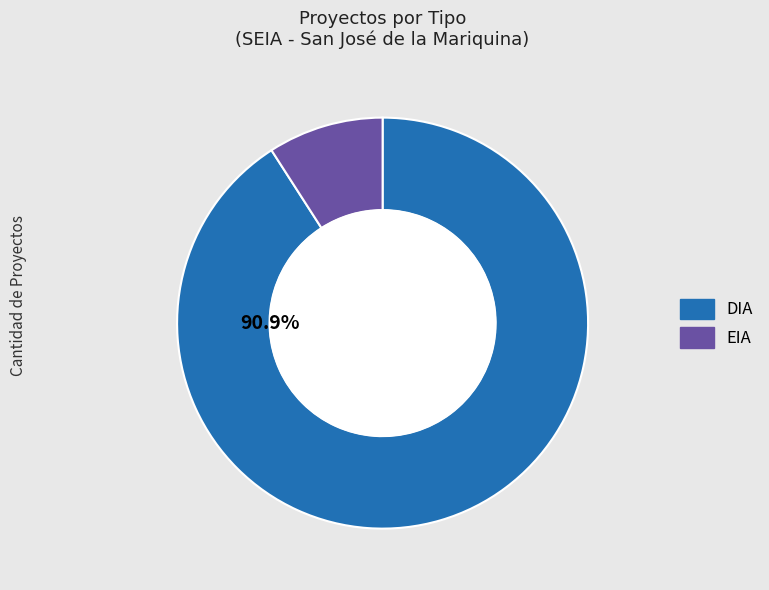

Which slice represents more than half of the pie?

DIA